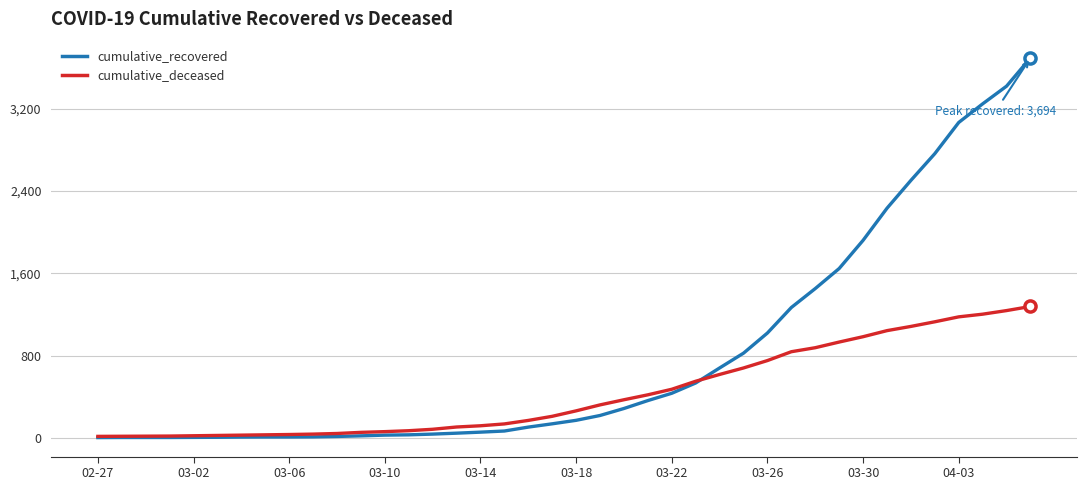

List the series in order of their overall mean, highest first.

cumulative_recovered, cumulative_deceased